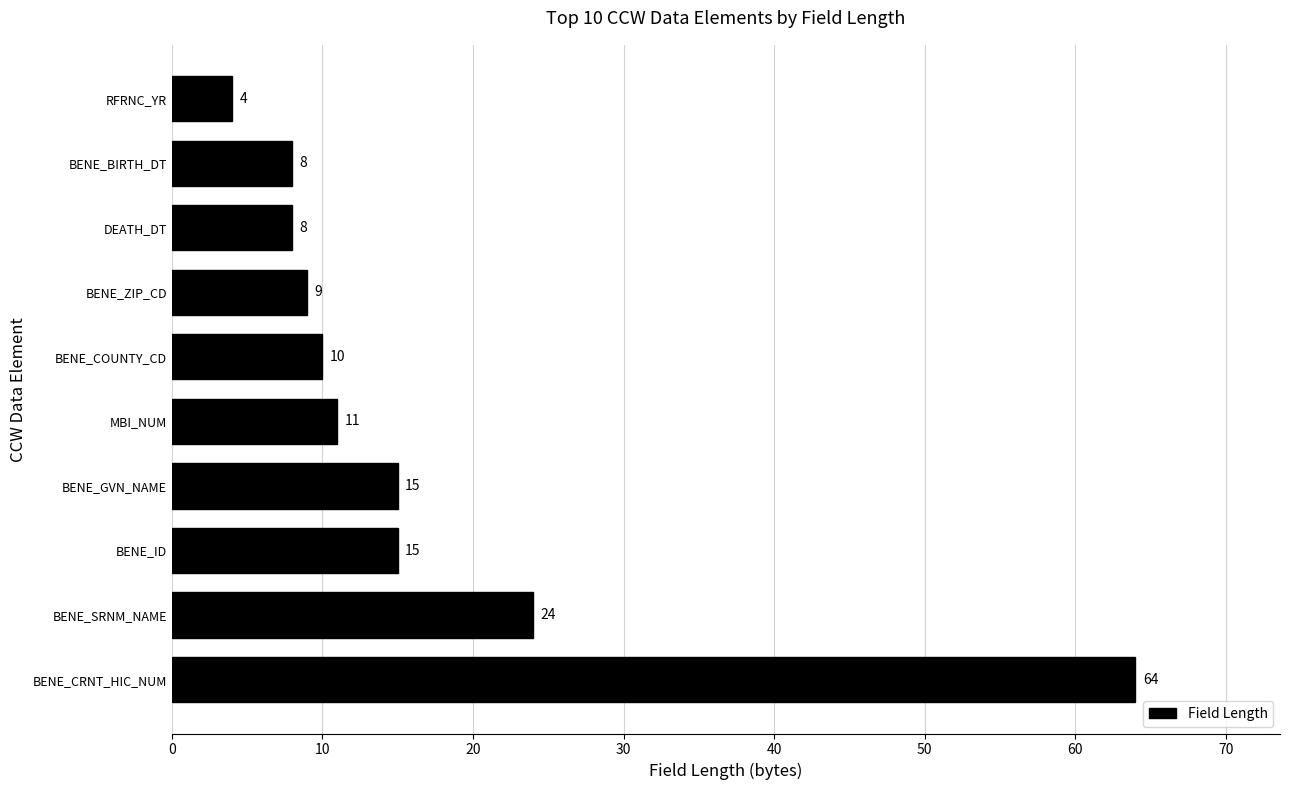

Between BENE_ID and MBI_NUM, which is larger?

BENE_ID